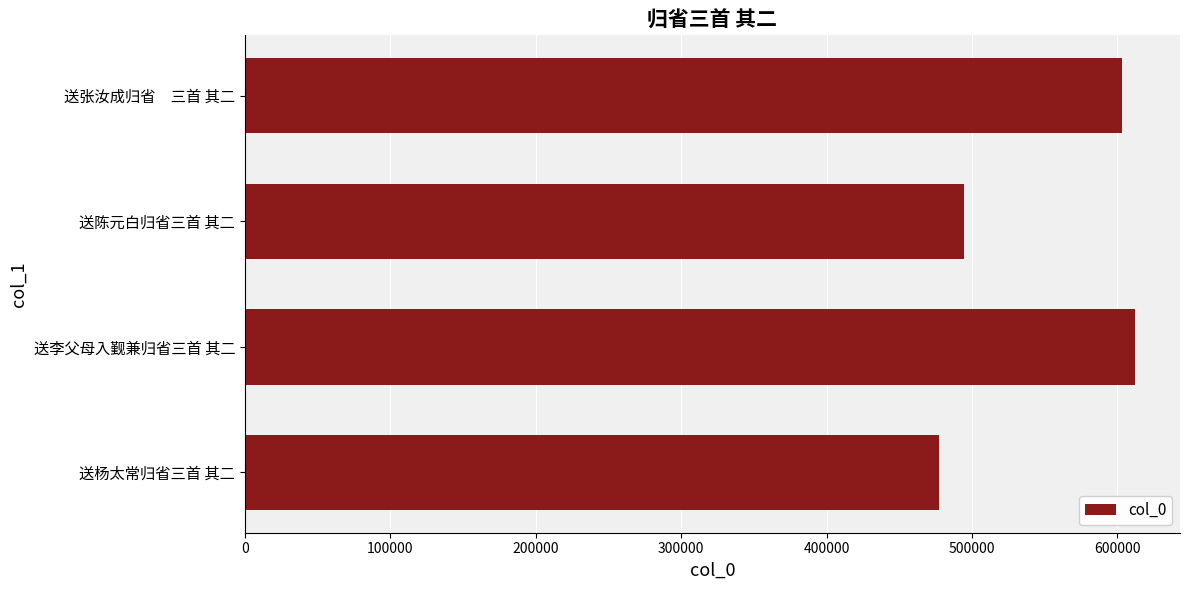

Rank the categories by value from highest to lowest.

送李父母入觐兼归省三首 其二, 送张汝成归省　三首 其二, 送陈元白归省三首 其二, 送杨太常归省三首 其二